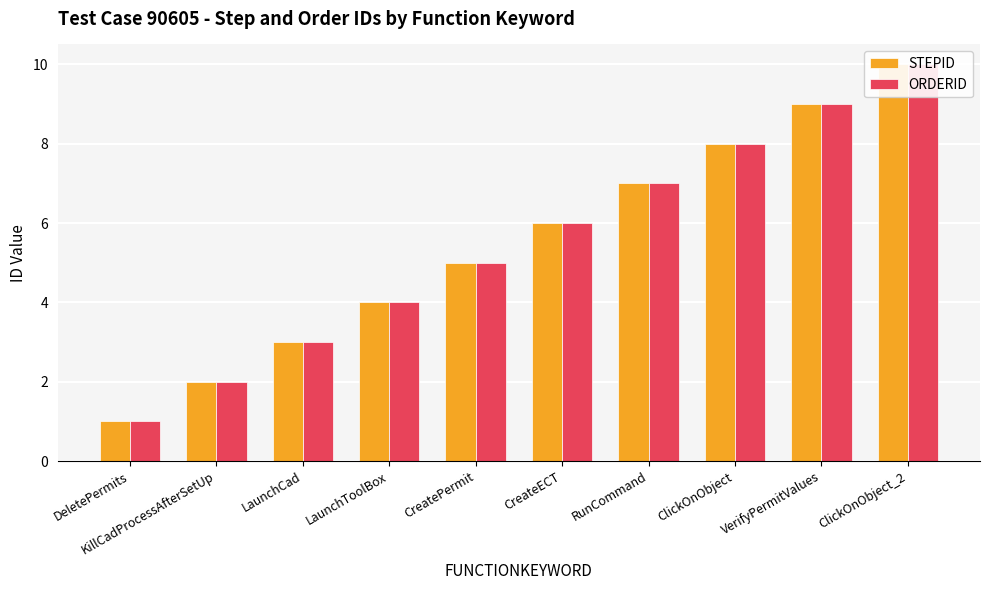

What is the greatest value displayed?

10